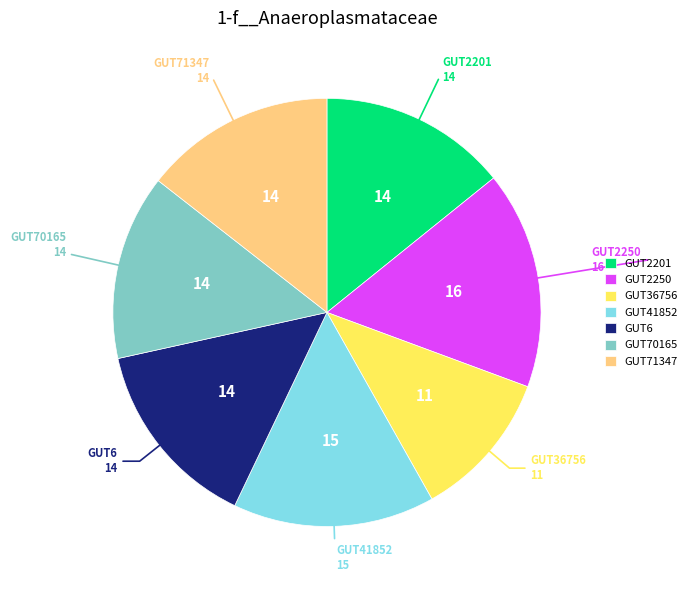

What is the ratio of the value at GUT36756 to the value at GUT70165?

0.8